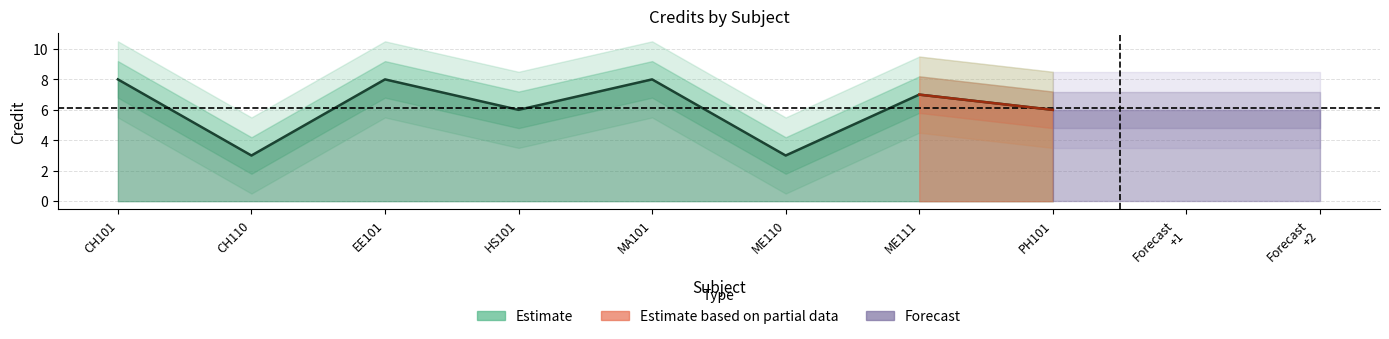

How many points are lower than both their immediate neighbors (excluding endpoints)?

3